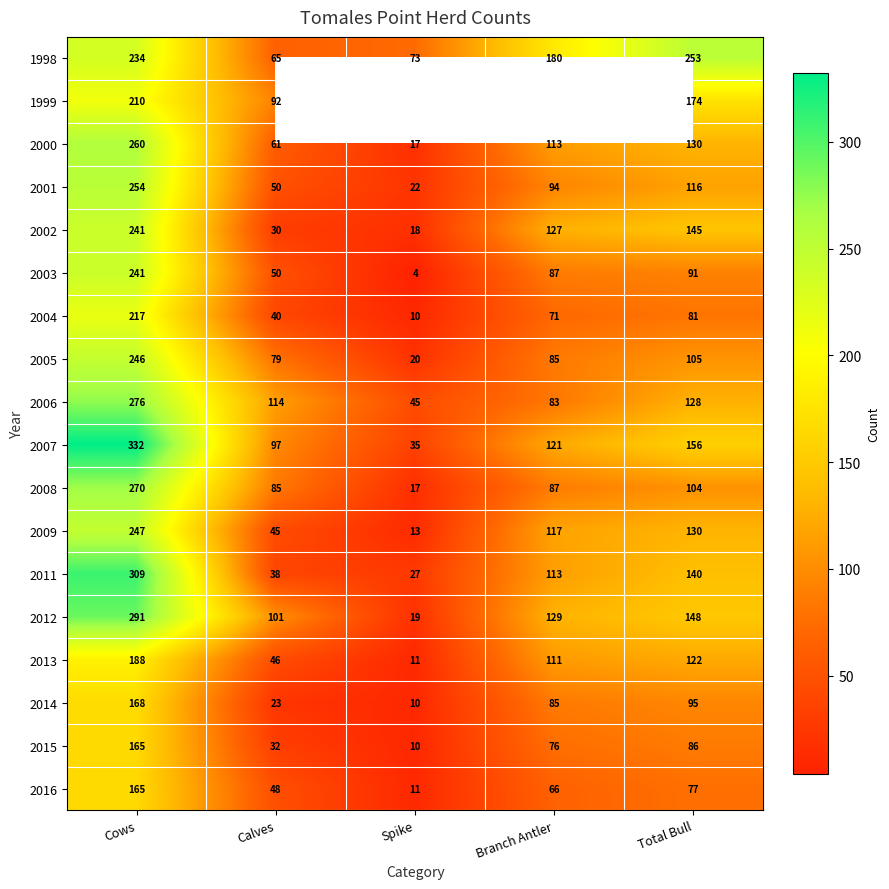

Which label corresponds to the smallest value in the chart?

Spike